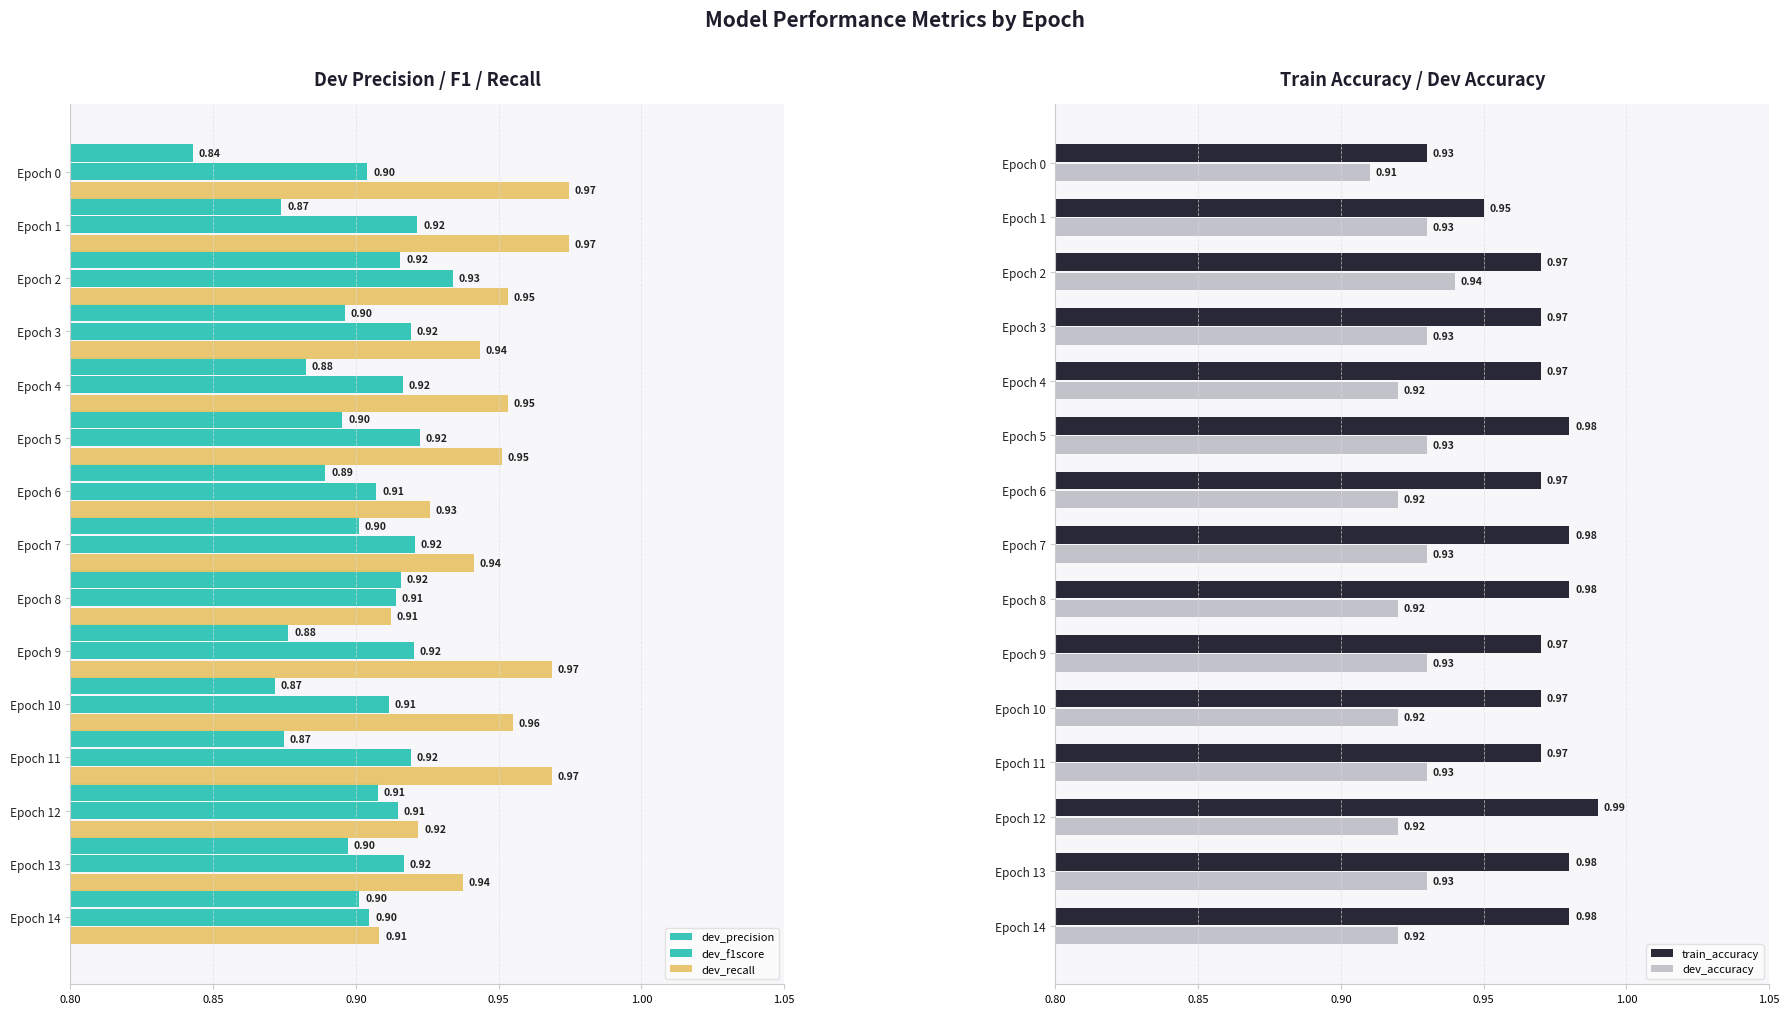

Is the value of dev_accuracy at Epoch 10 greater than the value of train_accuracy at Epoch 0?

No